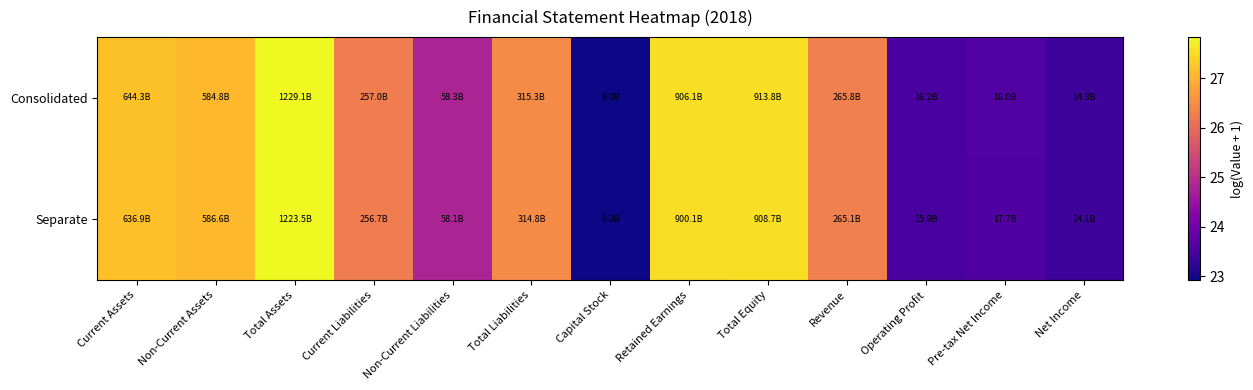

Which label corresponds to the largest value in the chart?

Total Assets